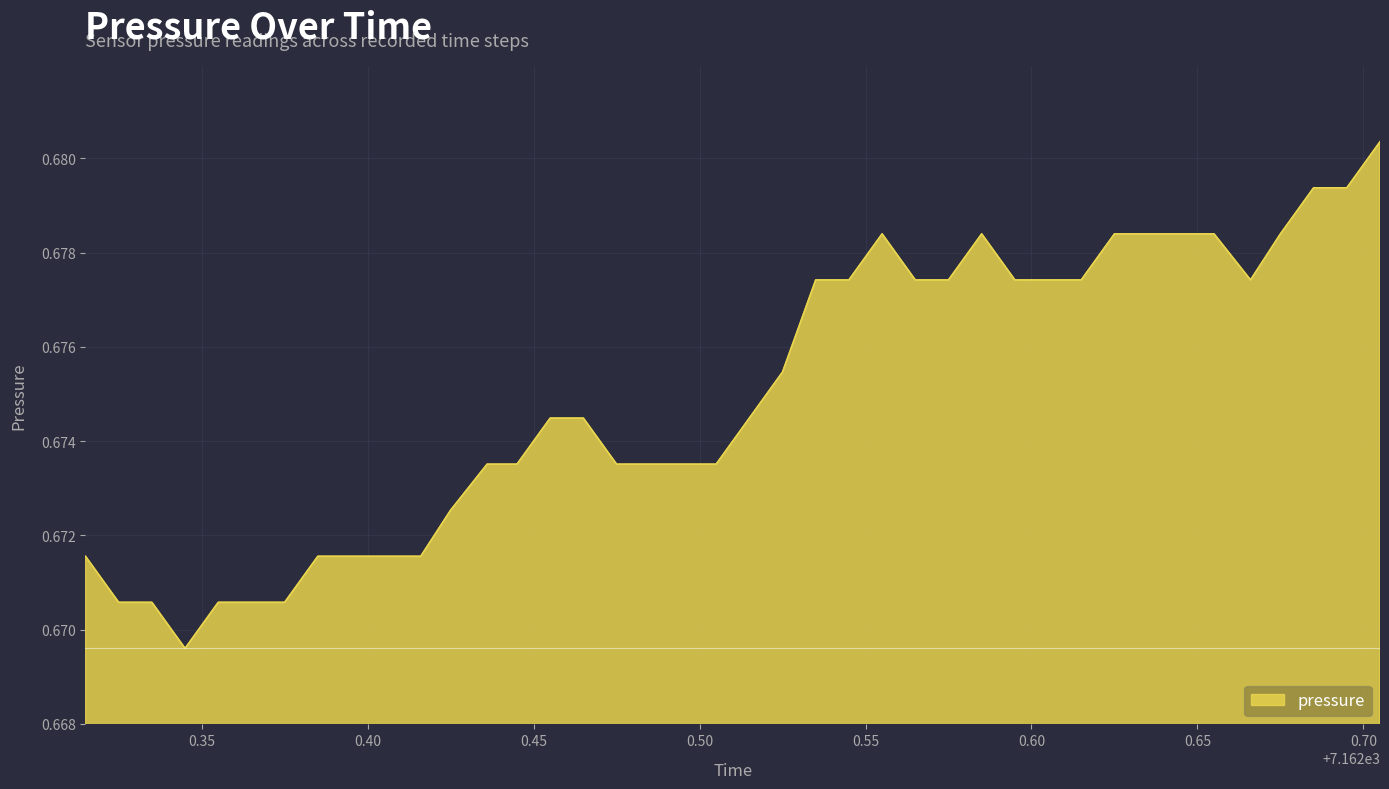

True or false: there are more than 1 points higher than both neighbors.

True